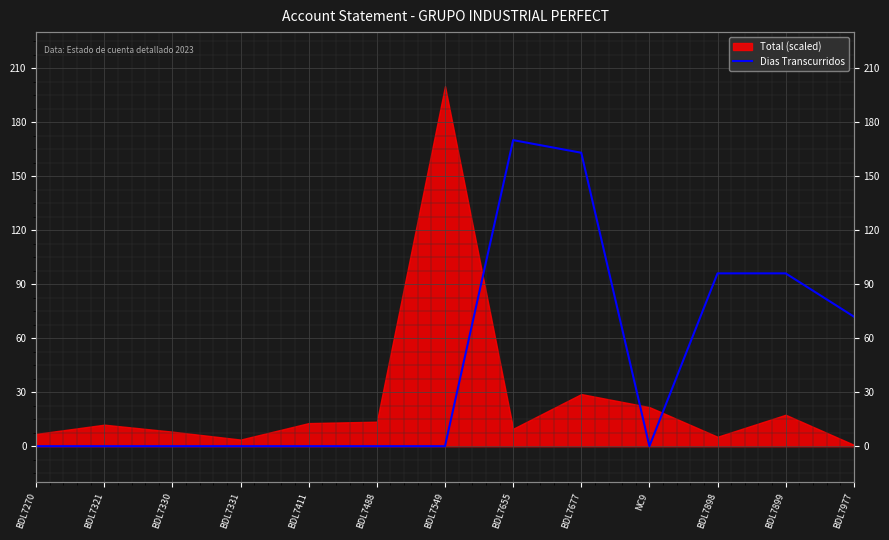

What is the label of the 3rd point from the right?

BDL7898